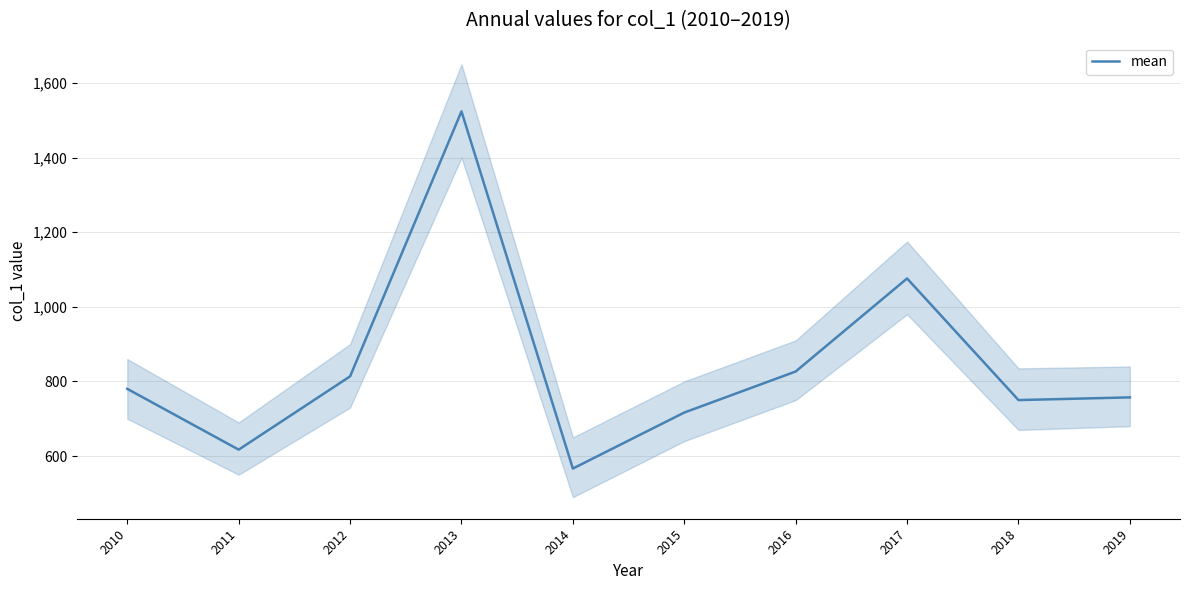

Is it true that the value at 2018 is 750.0?

True